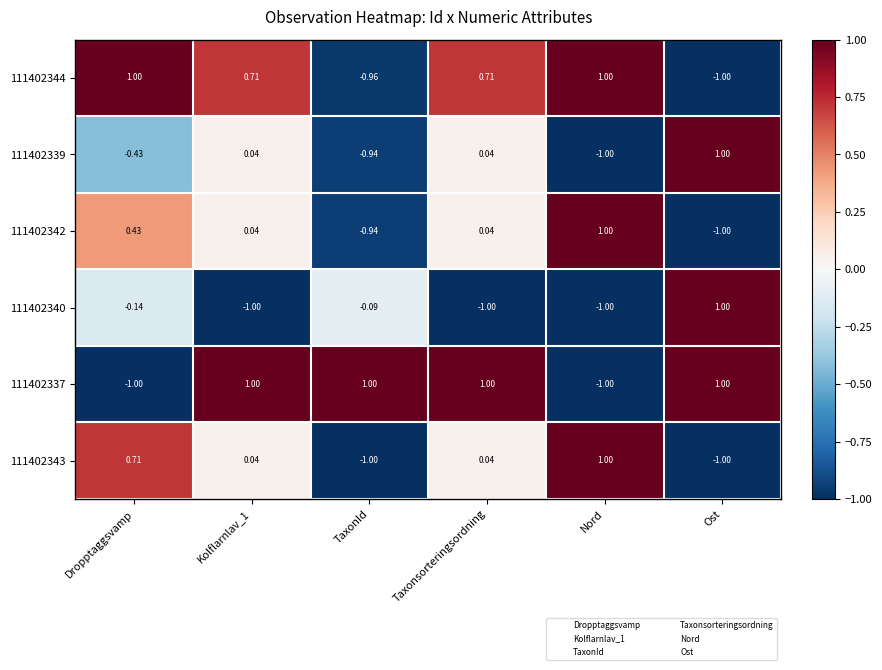

How many categories are shown in the chart?

6